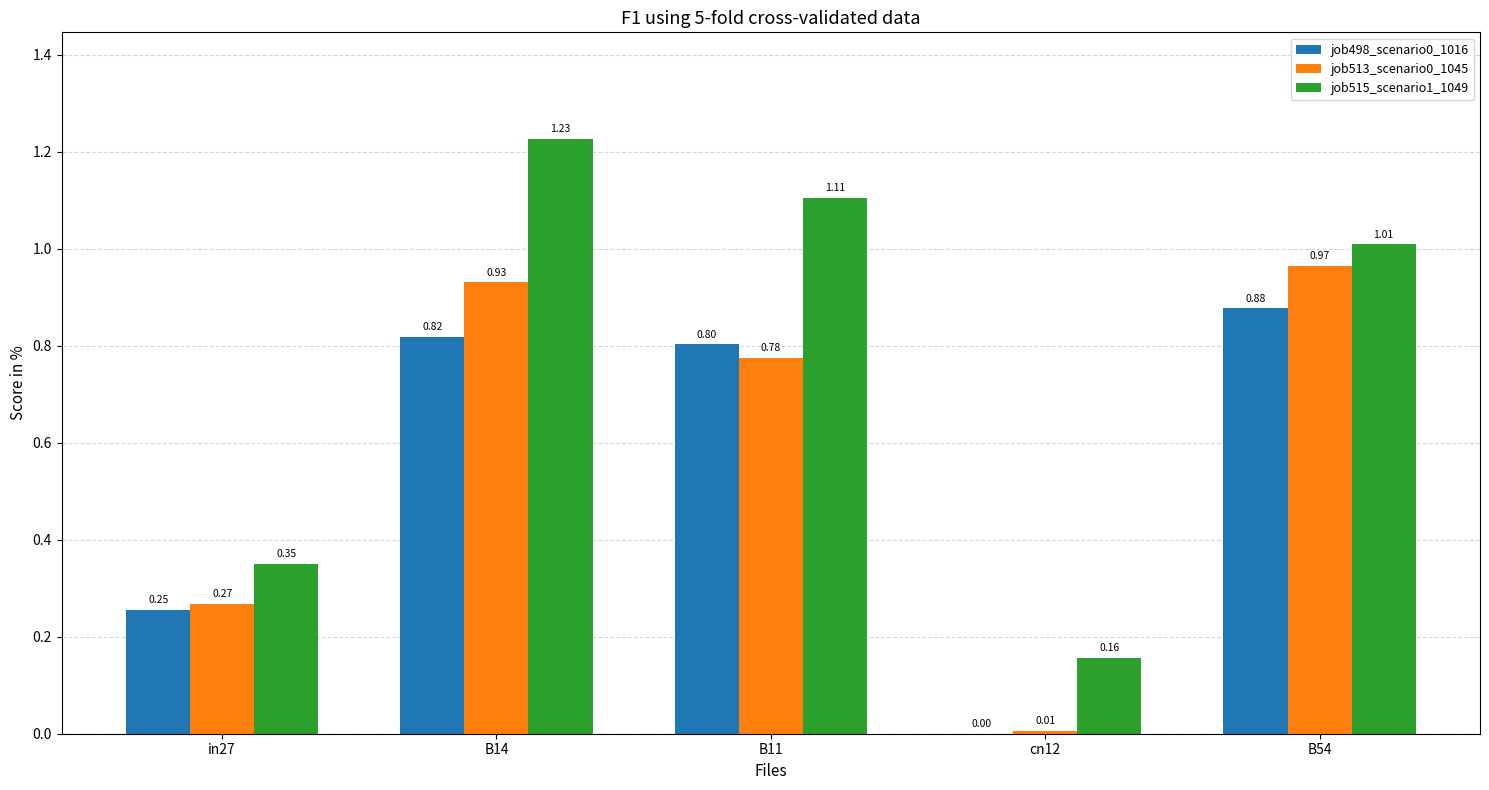

What is the sum of the job515_scenario1_1049 values at B54 and B14?

2.2